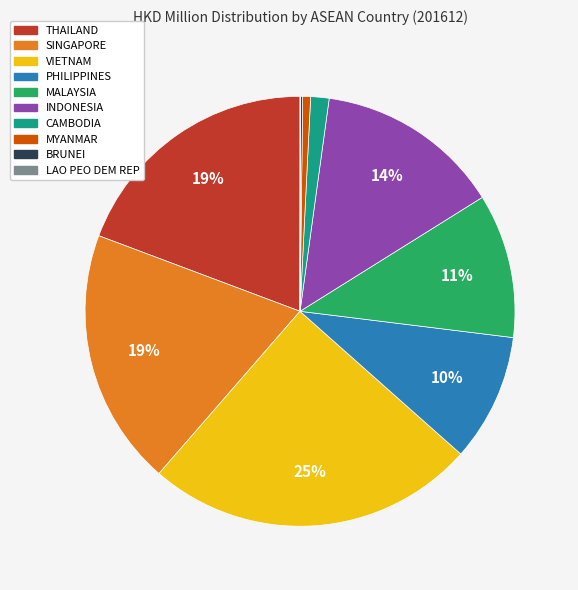

Combined, do SINGAPORE and INDONESIA account for over 50%?

No